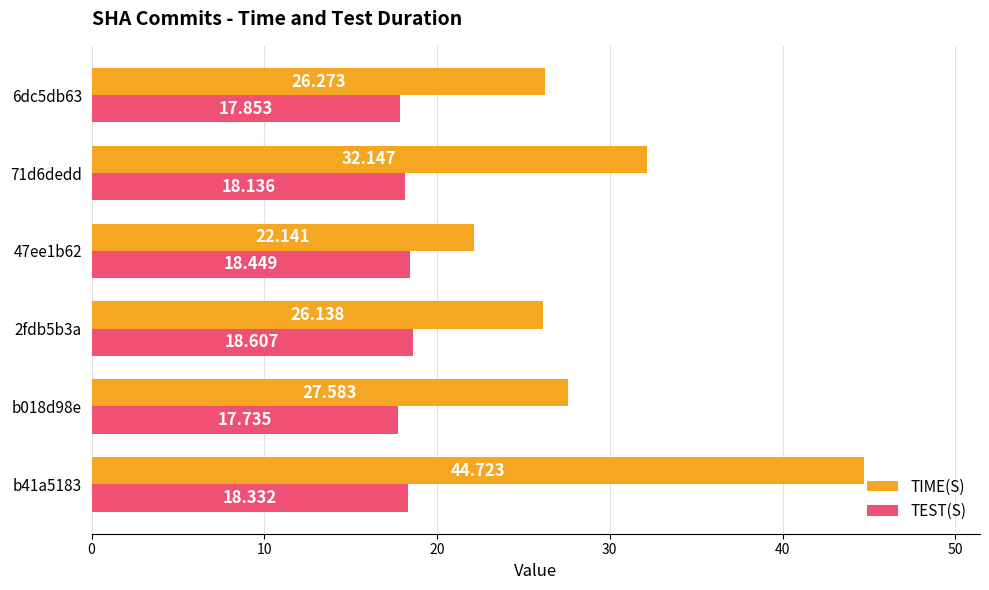

Which series changed the most between b41a5183 and 6dc5db63?

TIME(S)